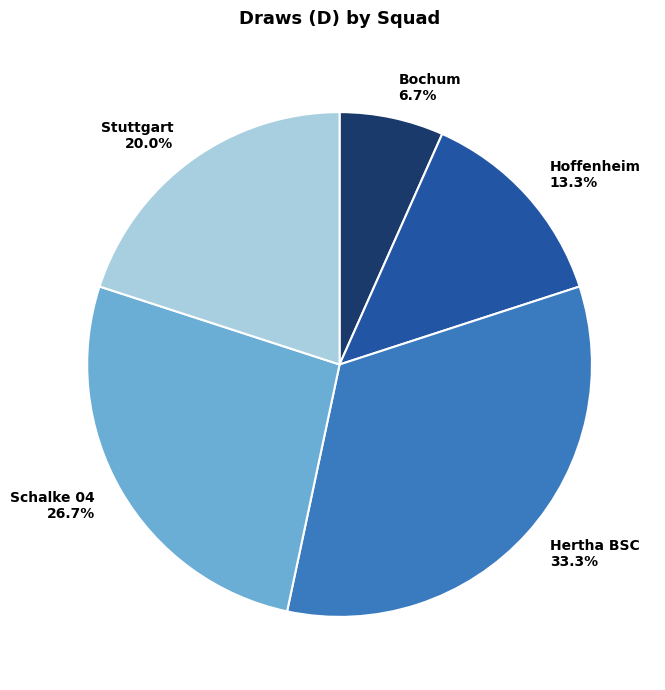

What is the largest slice in the pie chart?

Hertha BSC